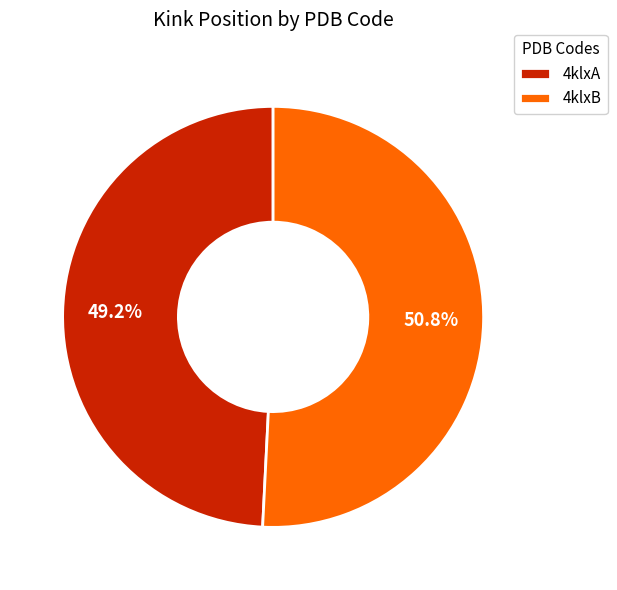

The 4klxA slice represents 49% of the pie. True or false?

True